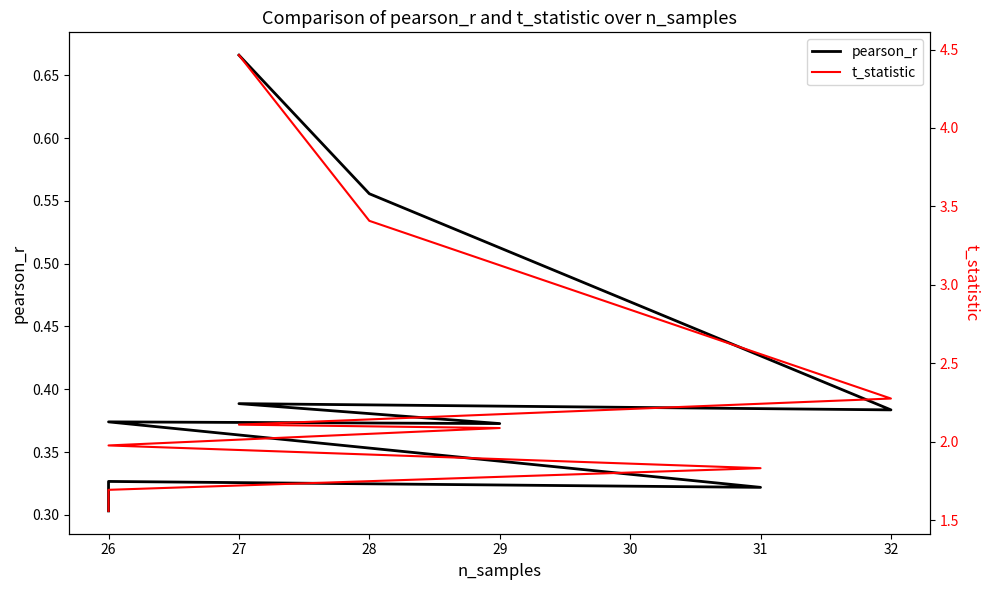

Does the chart have visible grid lines?

No